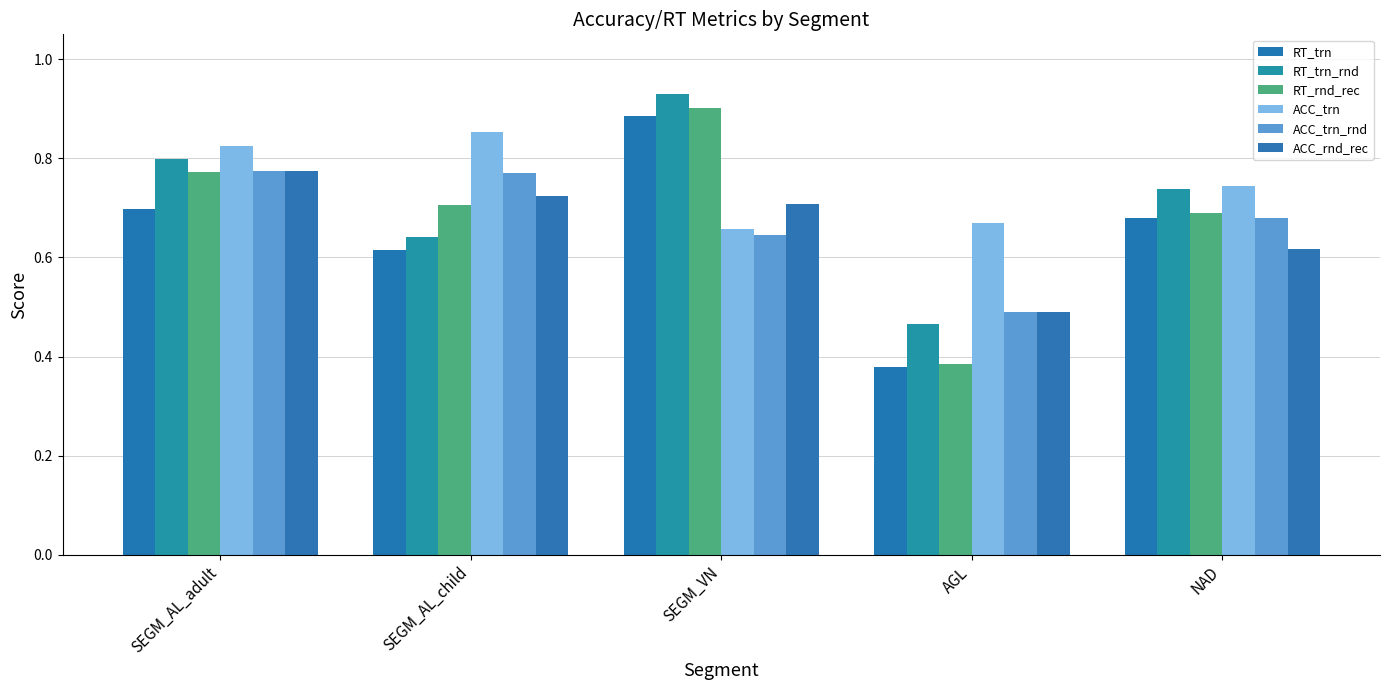

Where is ACC_trn_rnd nearest to the value 0?

AGL